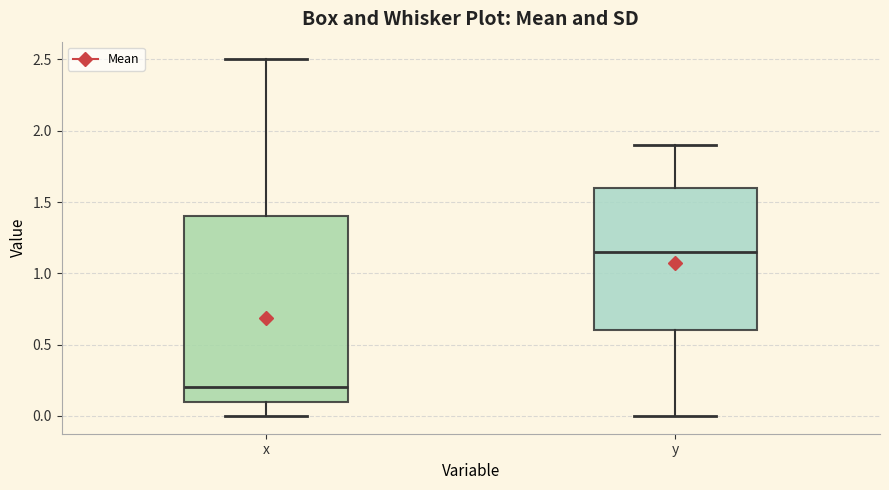

Where does the lower whisker of the box for y end on the y-axis? The values are not printed on the chart, so give them approximately, as read against the axis.

0.00